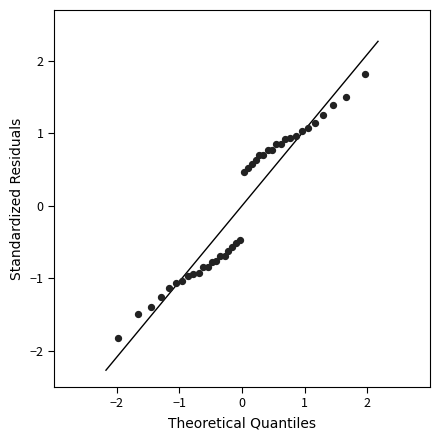

What is the range of X values (max minus min)?

3.9